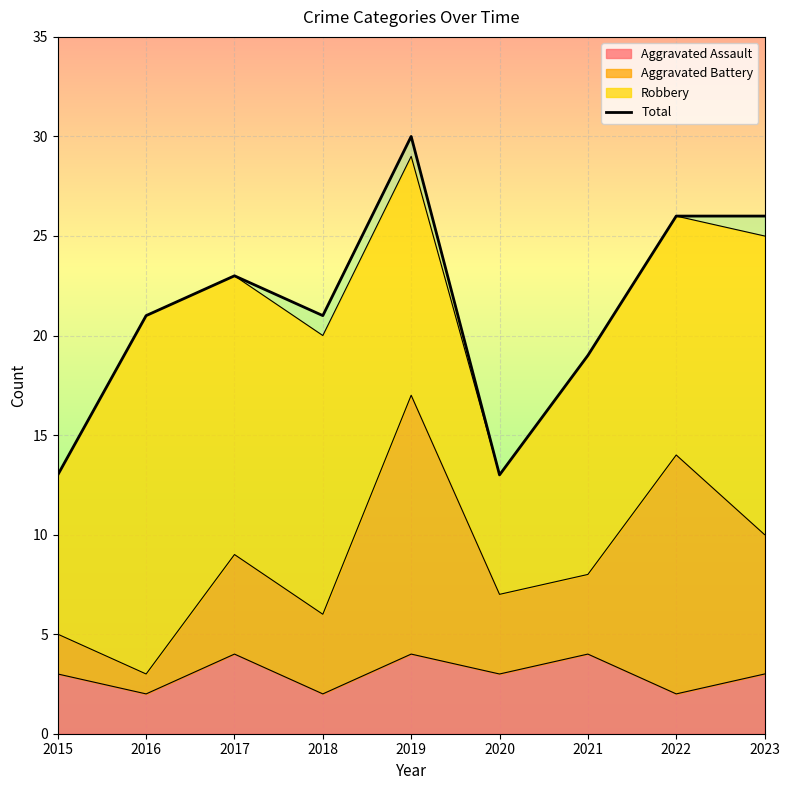

How many interior local valleys (lower than both neighbors) does the data have?

2